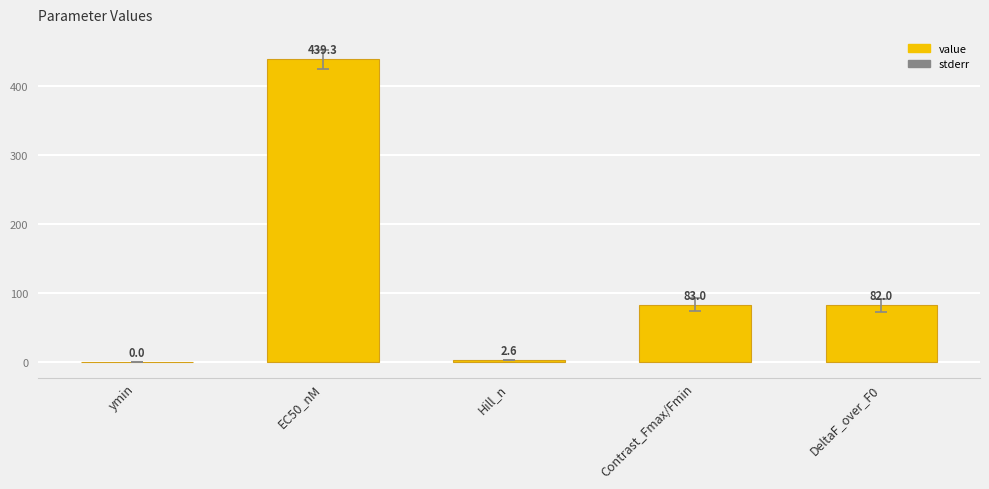

What is the sum of the values at ymin and EC50_nM?

439.3